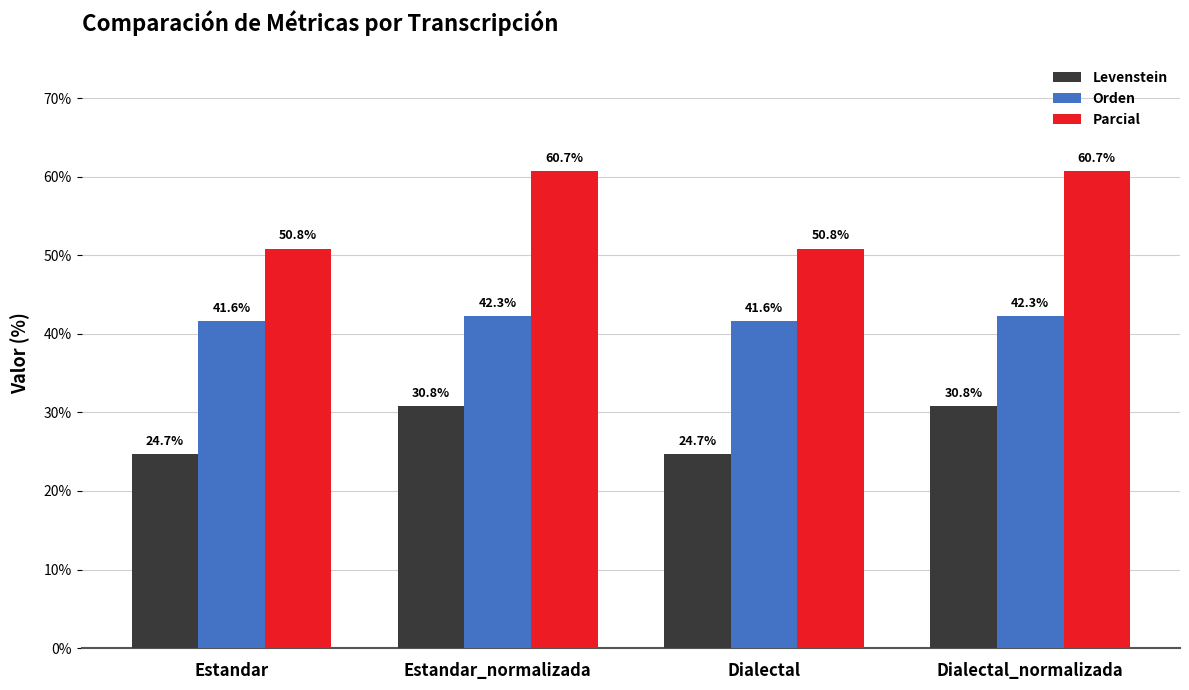

Rank the series by their maximum value, from highest to lowest.

Parcial, Orden, Levenstein